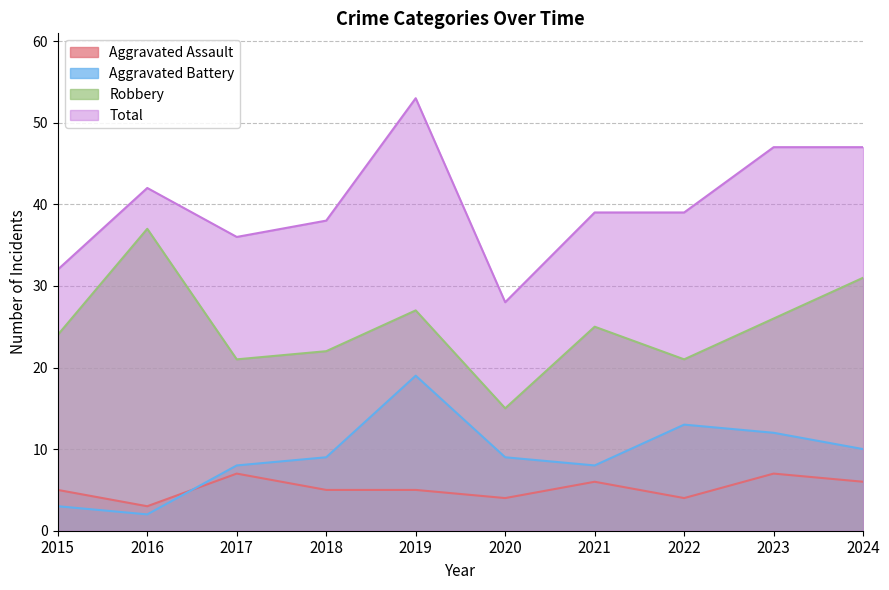

Reading left to right, extract all data points from this chart.

Aggravated Assault: 5	3	7	5	5	4	6	4	7	6
Aggravated Battery: 3	2	8	9	19	9	8	13	12	10
Robbery: 24	37	21	22	27	15	25	21	26	31
Total: 32	42	36	38	53	28	39	39	47	47